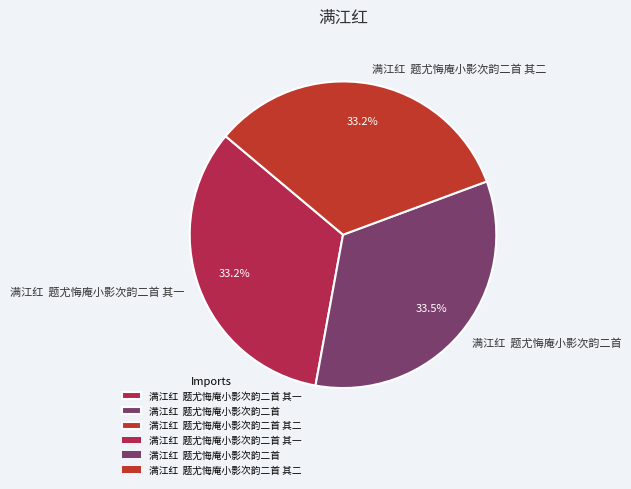

Combined, what portion of the pie is 满江红 题尤悔庵小影次韵二首 and 满江红 题尤悔庵小影次韵二首 其一?

66.8%